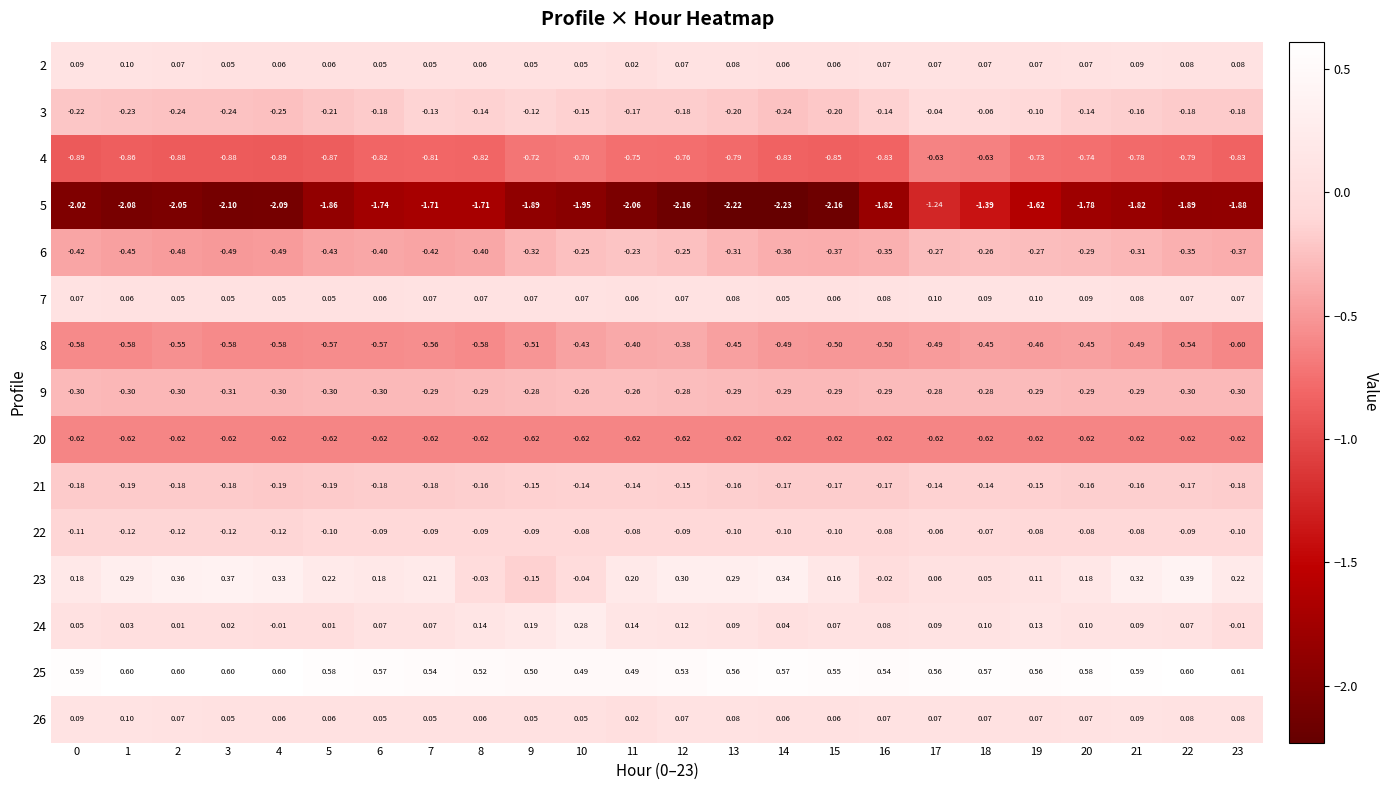

Is the value of 25 at 16 greater than the value of 9 at 16?

Yes